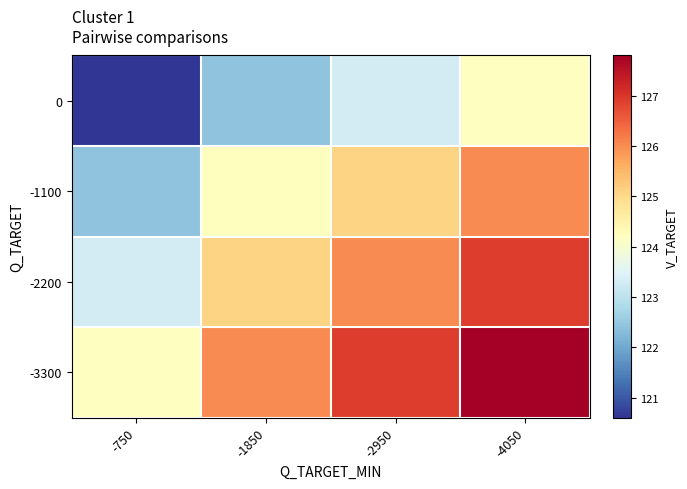

Reading left to right, list all the values displayed in this chart.

0: -750=120.6	-1850=122.4	-2950=123.3	-4050=124.2
-1100: -750=122.4	-1850=124.2	-2950=125.1	-4050=126.0
-2200: -750=123.3	-1850=125.1	-2950=126.0	-4050=126.9
-3300: -750=124.2	-1850=126.0	-2950=126.9	-4050=127.8